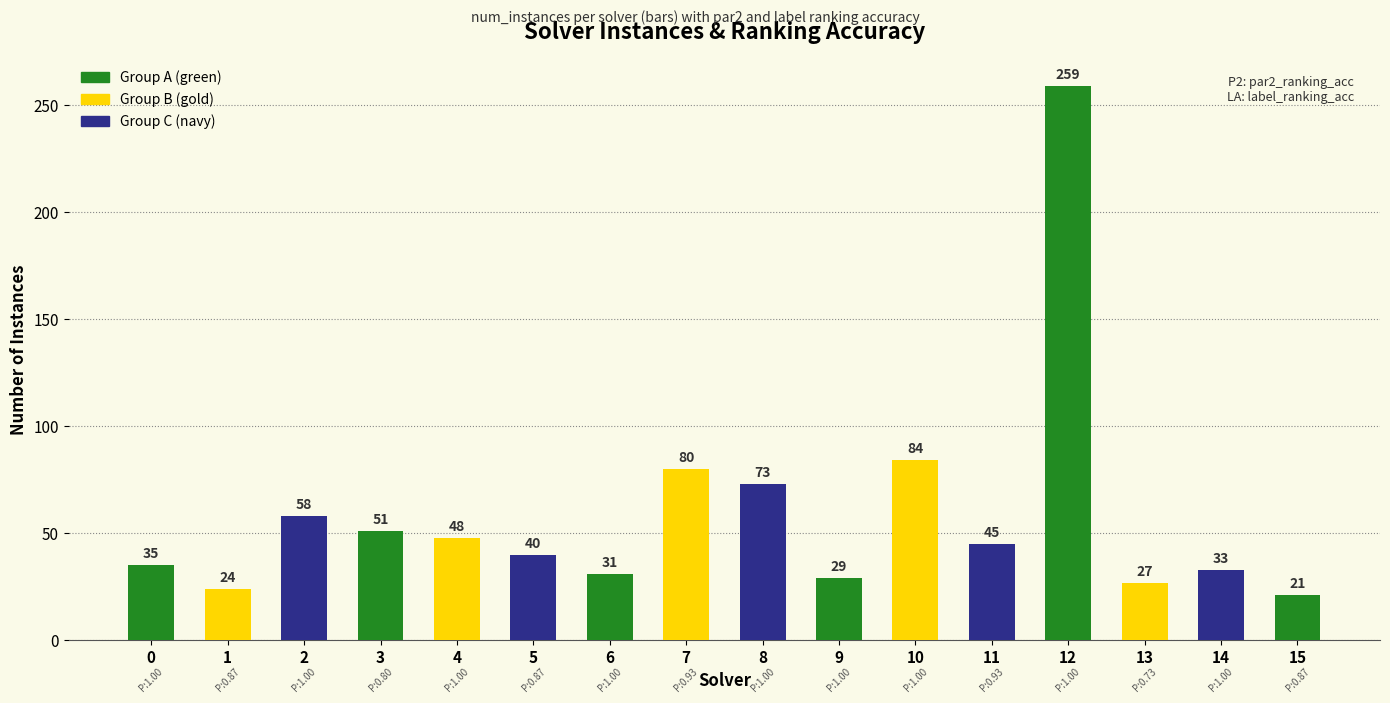

The value at 7 is 80. True or false?

True